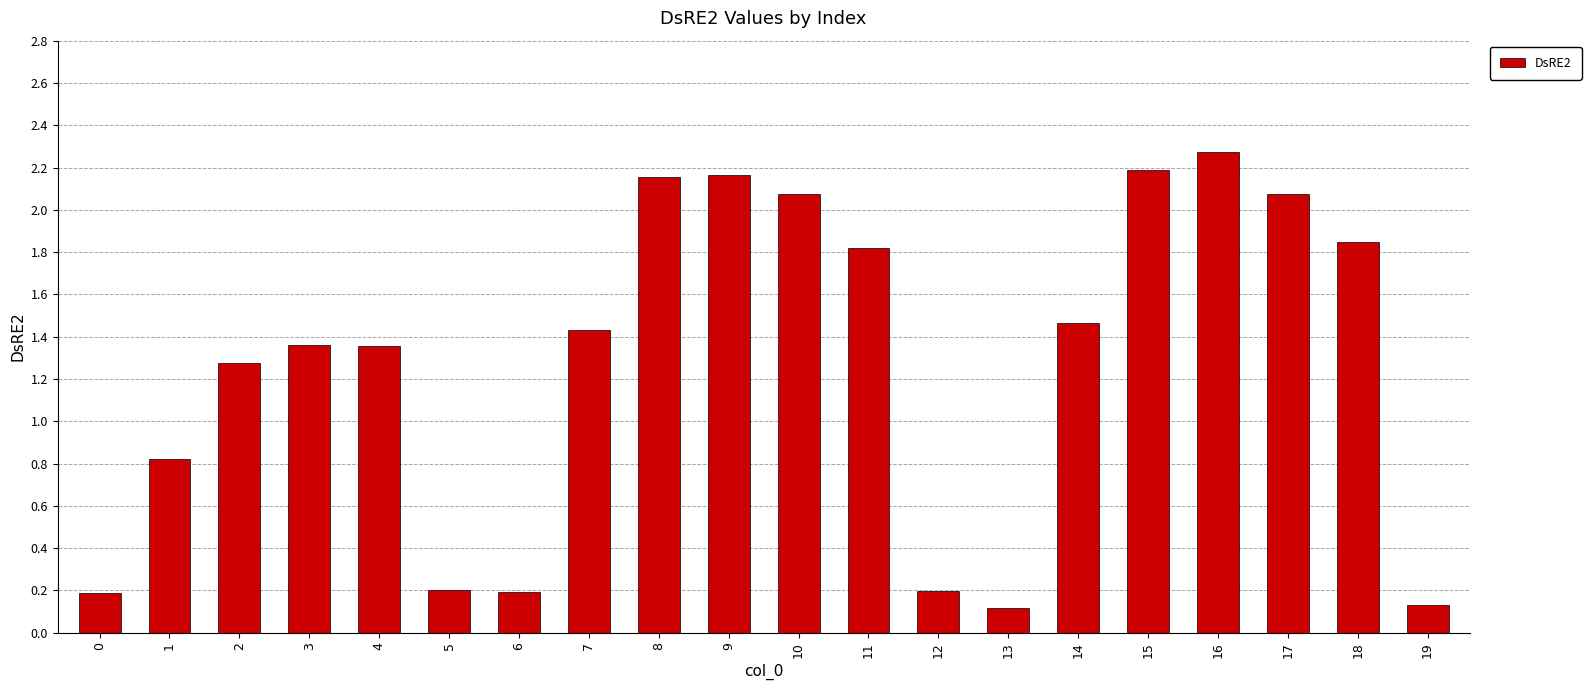

What is the value of the 11th bar from the left?

2.1